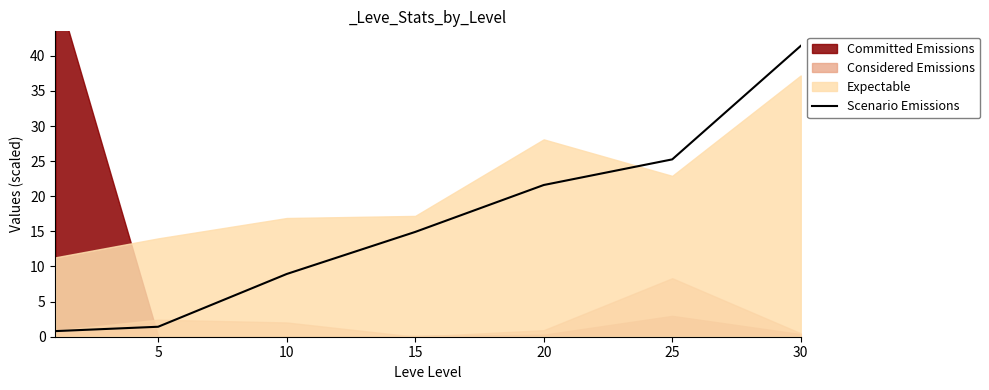

Which category has the highest value in the Scenario Emissions series?

30